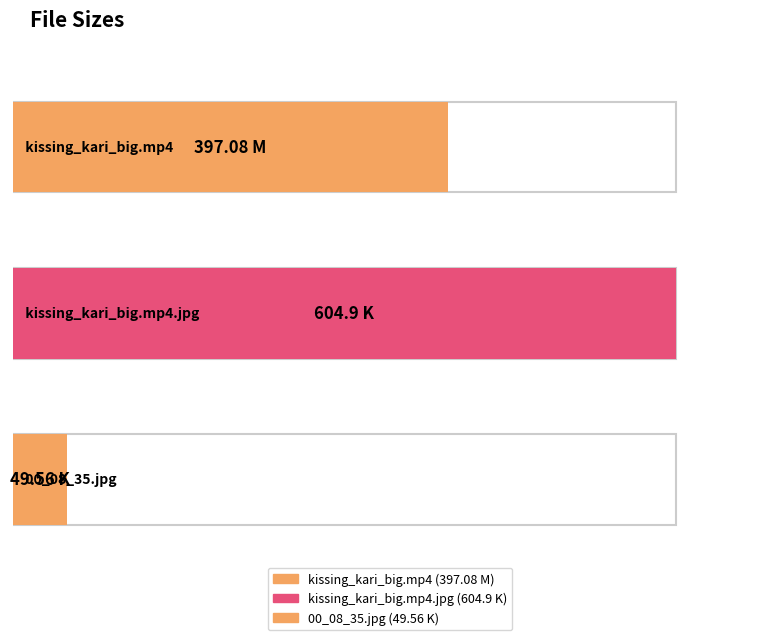

What is the difference between the maximum and minimum values?

555.3